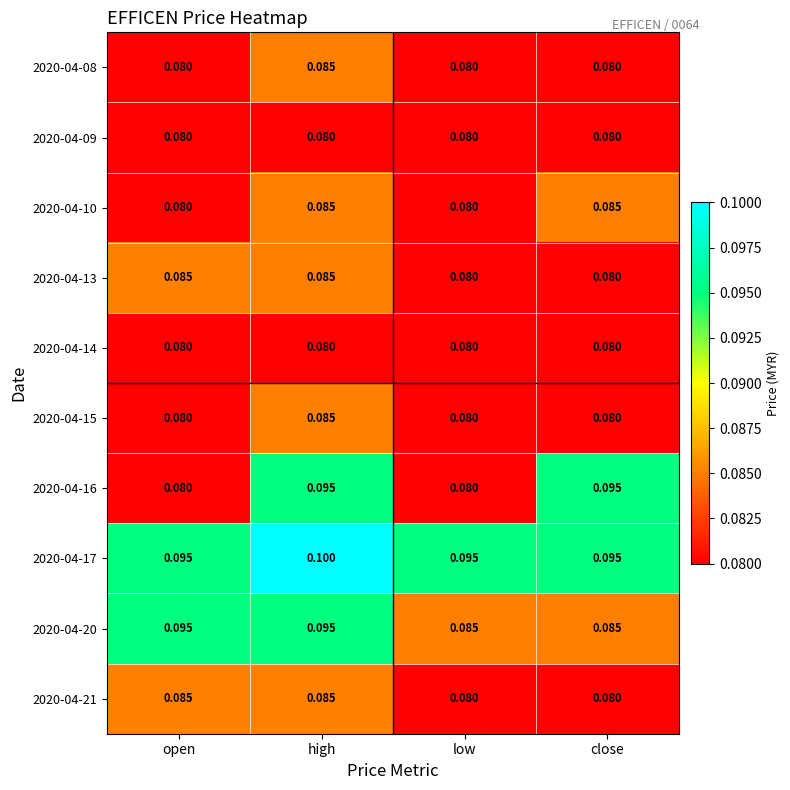

At which category is the sum across all series the highest?

high